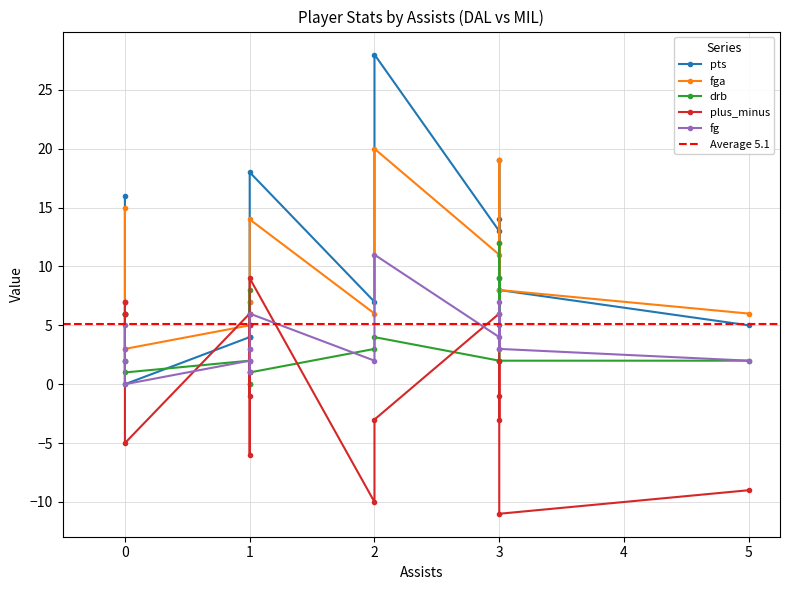

True or false: plus_minus has more than 2 interior local peaks.

False